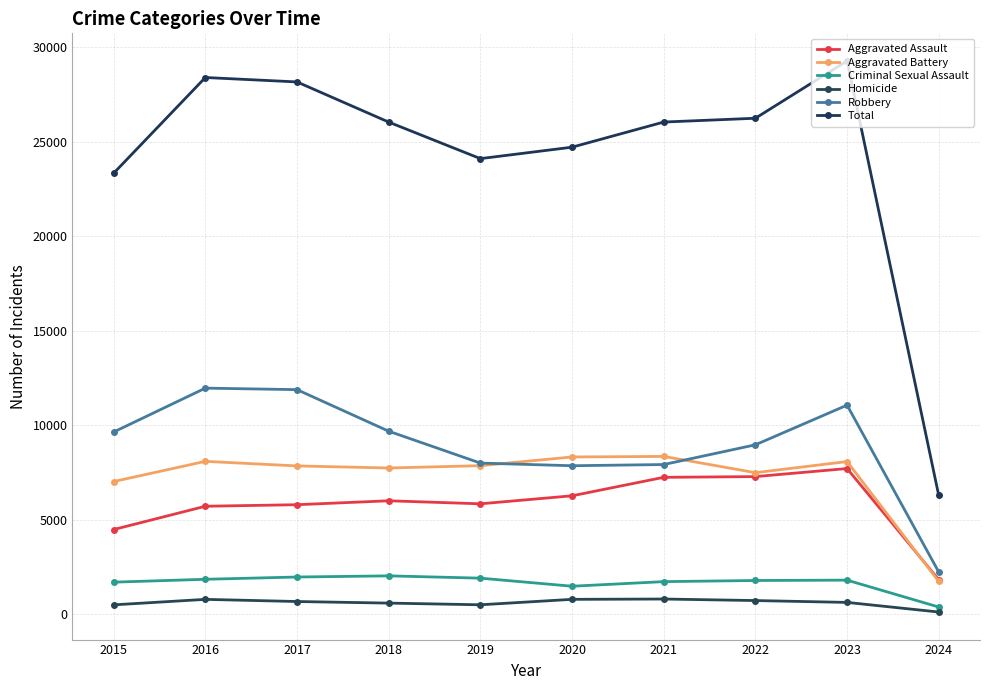

What is the total value across all series at 2022?

52474